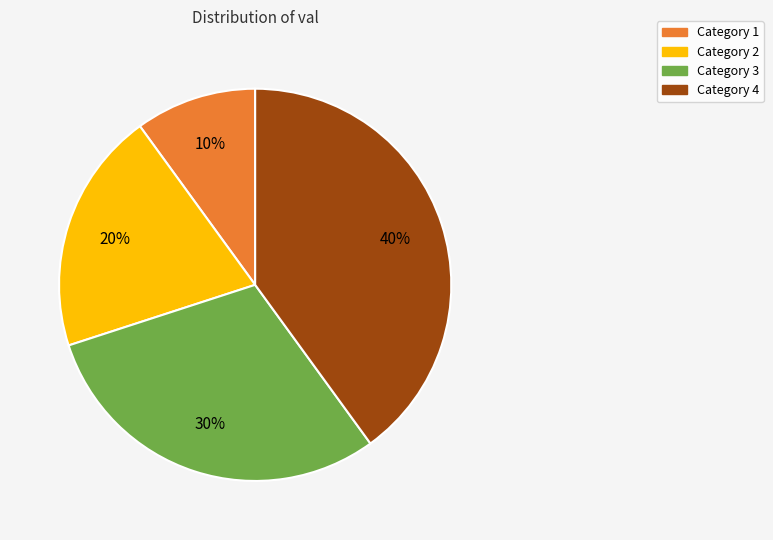

To the nearest percent, what is the average slice percentage?

25%